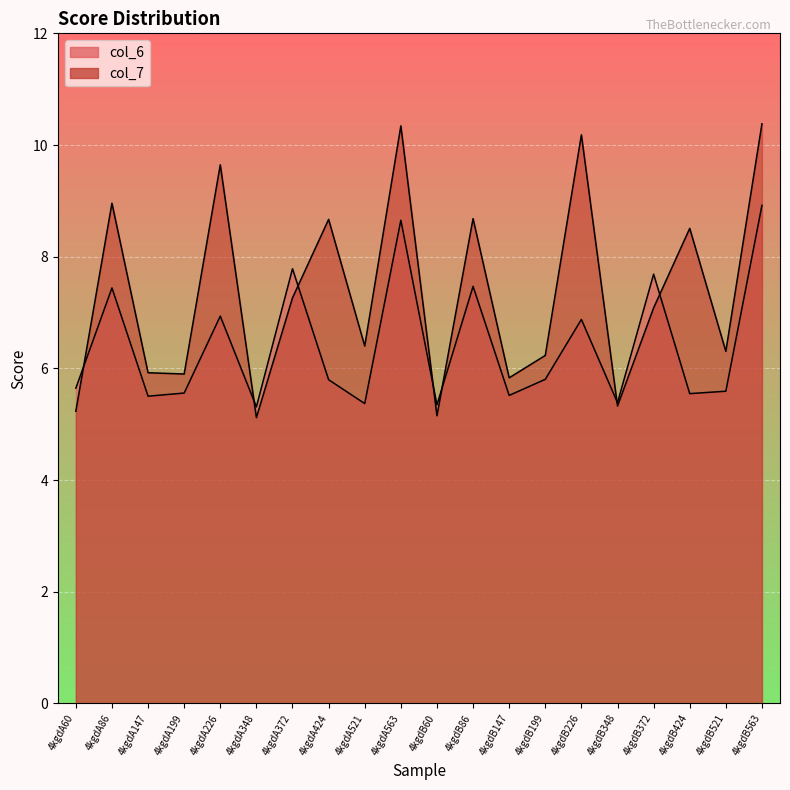

Is it true that col_7 equals 9.2 at 4kgdB521?

False